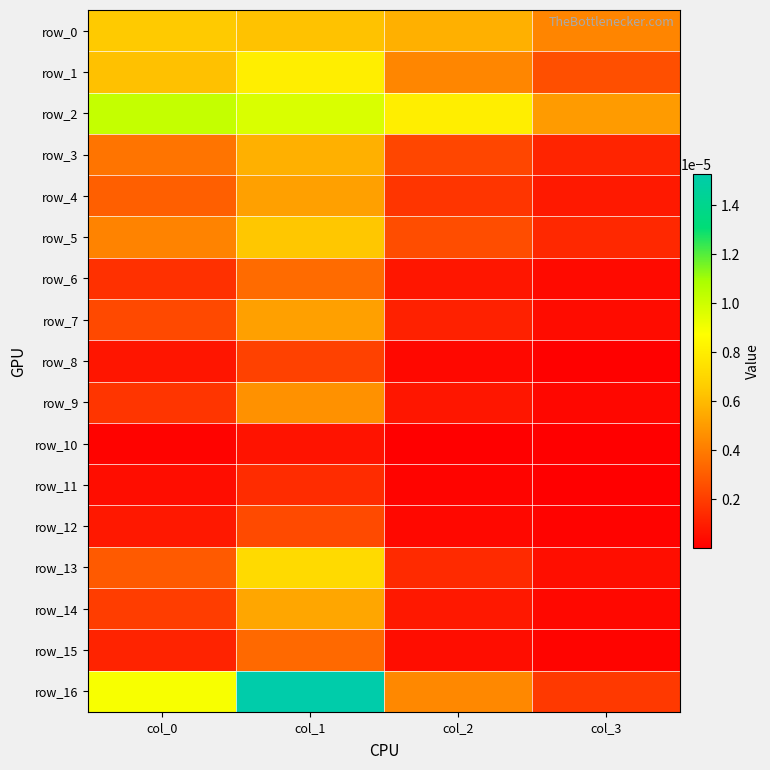

At how many categories does at least one series exceed 0?

4